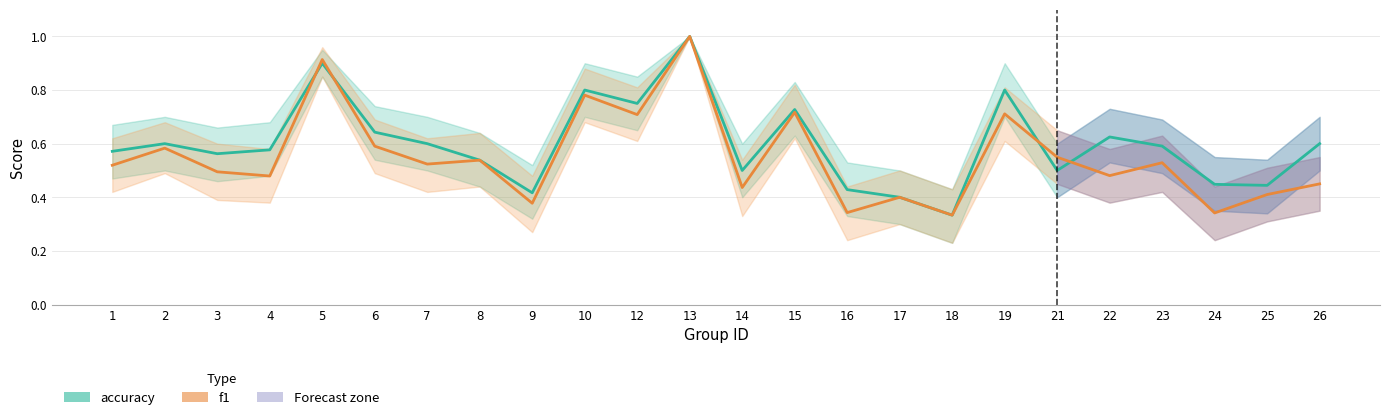

What is the difference between the f1 values at 10 and 23?

0.3